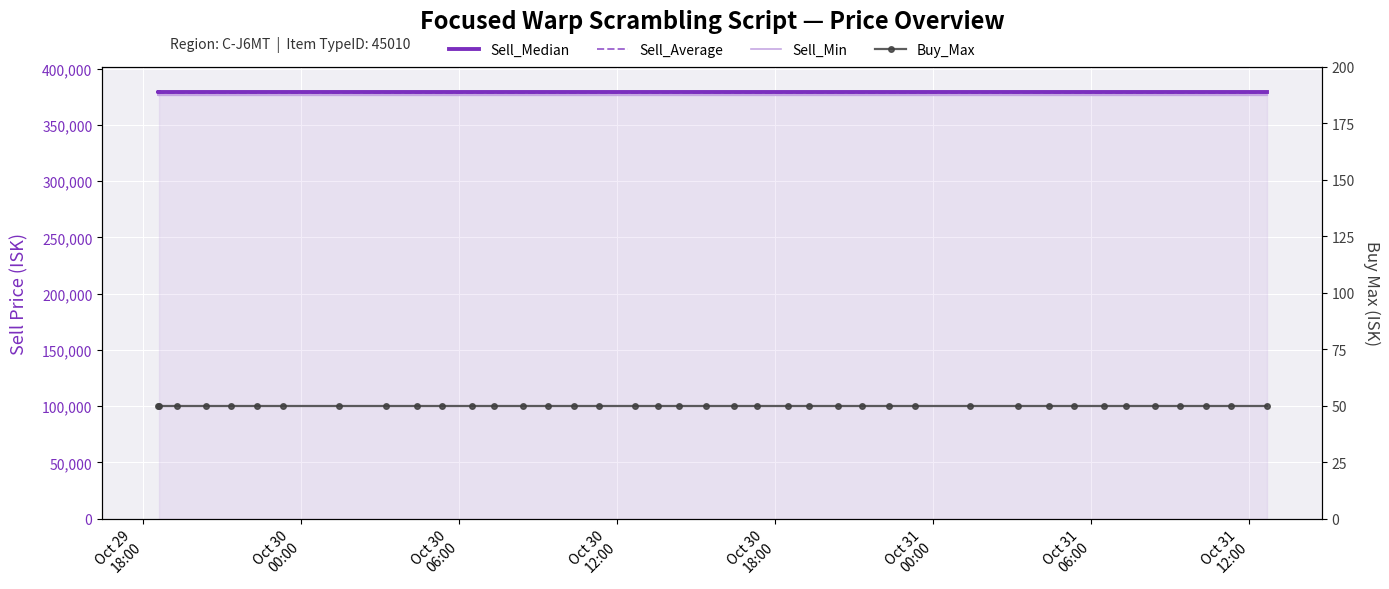

True or false: Buy_Max has a value of 85.8 at 14.

False